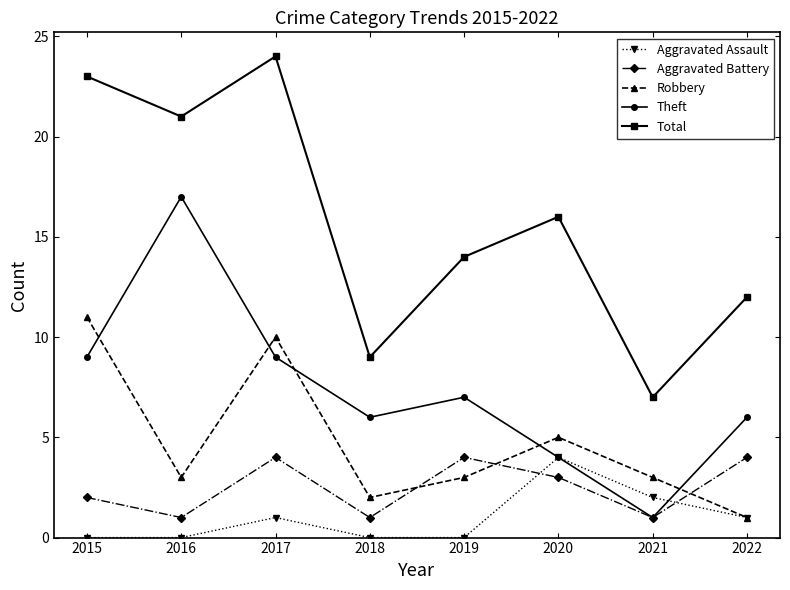

Is this an area chart (filled region under the line)?

No